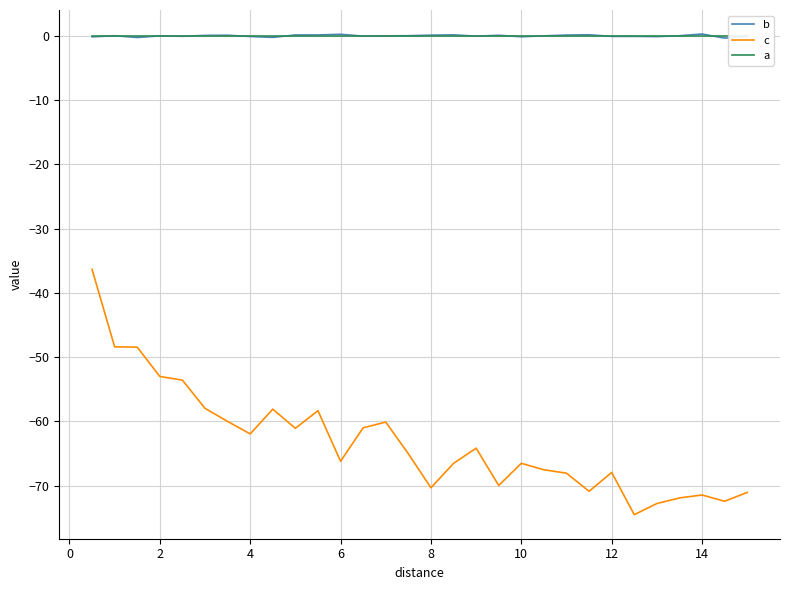

How many times do b and a cross each other?

16